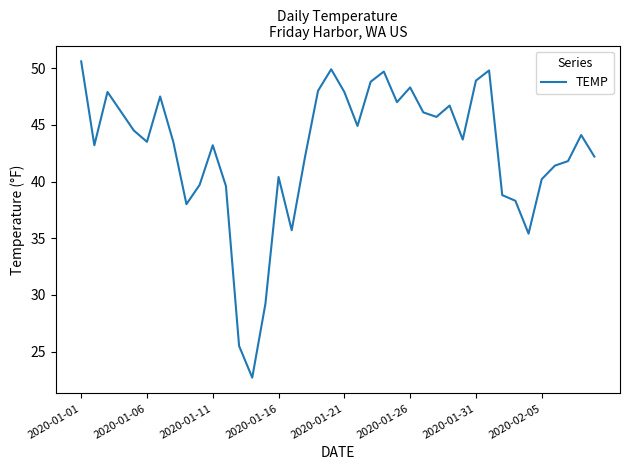

What is the minimum value shown in the chart?

22.7